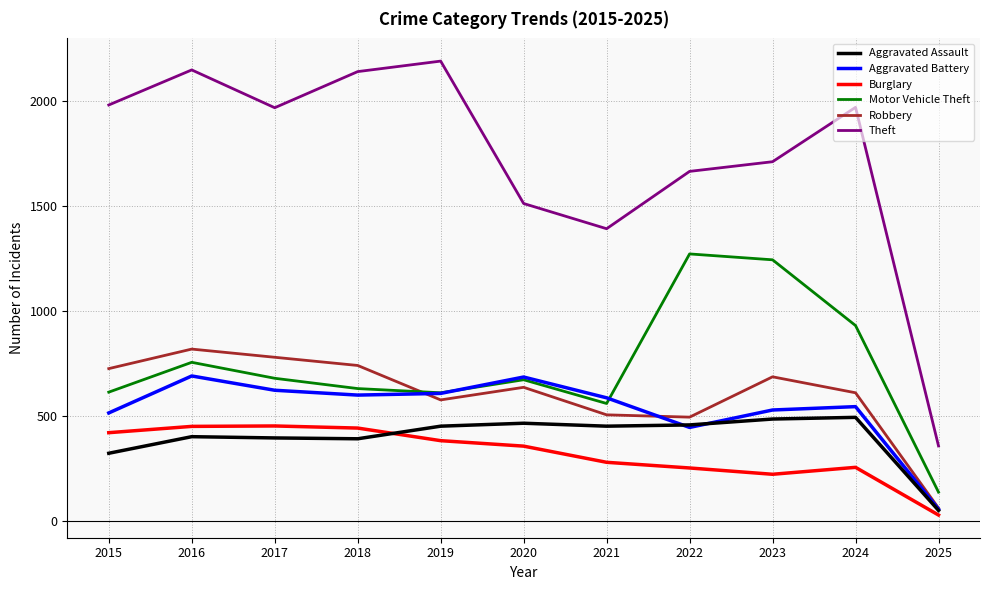

True or false: Aggravated Assault and Theft cross at least once.

False